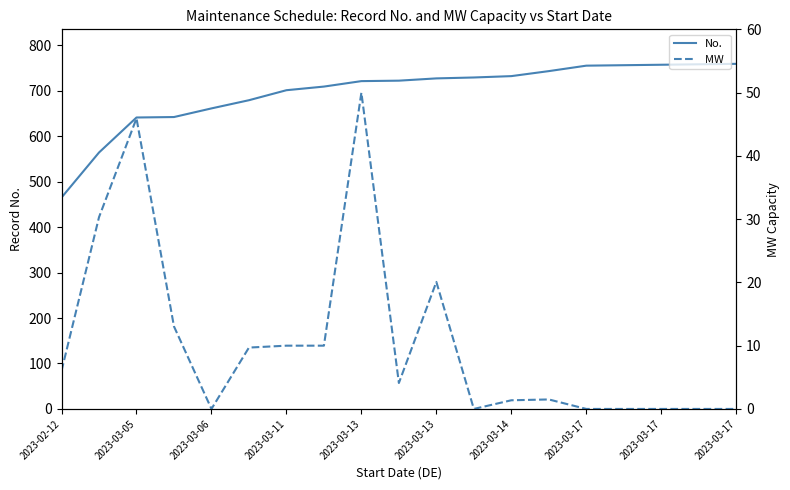

What is the approximate value of MW  at 13?

1.5